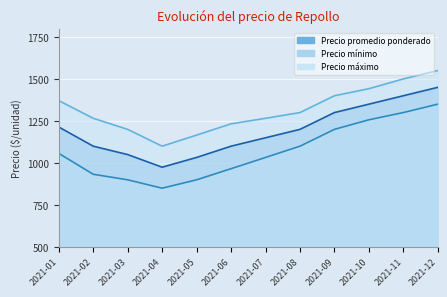

Reading right to left, what are all the values shown in this chart?

Precio promedio ponderado: 2021-12=1450	2021-11=1400	2021-10=1350	2021-09=1300	2021-08=1200	2021-07=1150	2021-06=1100	2021-05=1033	2021-04=975	2021-03=1050	2021-02=1100	2021-01=1214
Precio mínimo: 2021-12=1350	2021-11=1300	2021-10=1257	2021-09=1200	2021-08=1100	2021-07=1033	2021-06=966	2021-05=900	2021-04=850	2021-03=900	2021-02=933	2021-01=1057
Precio máximo: 2021-12=1550	2021-11=1500	2021-10=1442	2021-09=1400	2021-08=1300	2021-07=1266	2021-06=1233	2021-05=1166	2021-04=1100	2021-03=1200	2021-02=1266	2021-01=1371